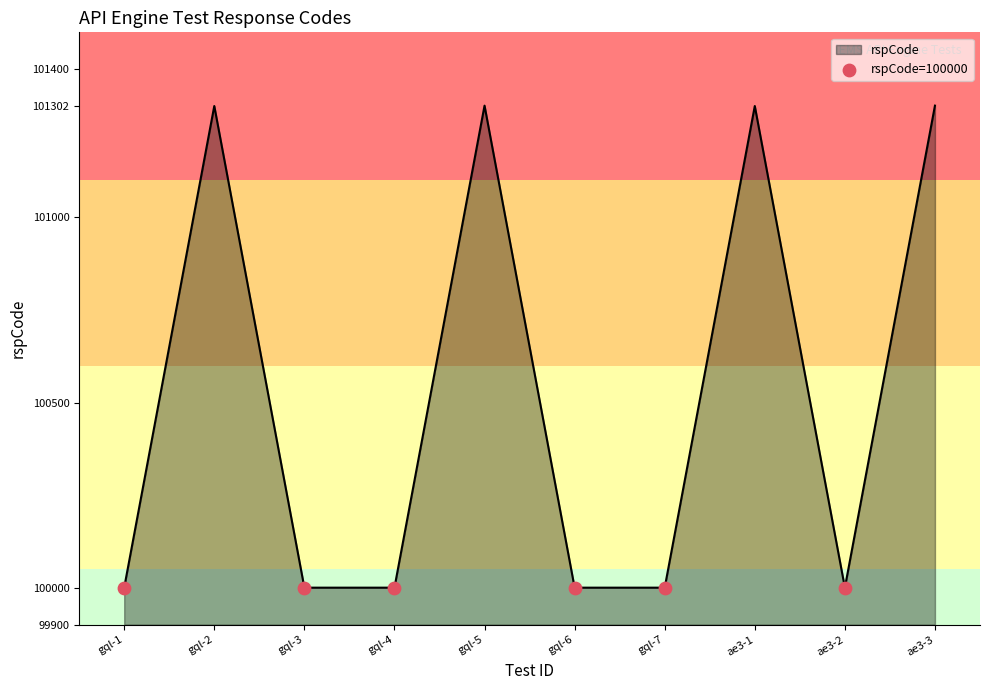

What is the change in value from gql-1 to ae3-3?

+1302